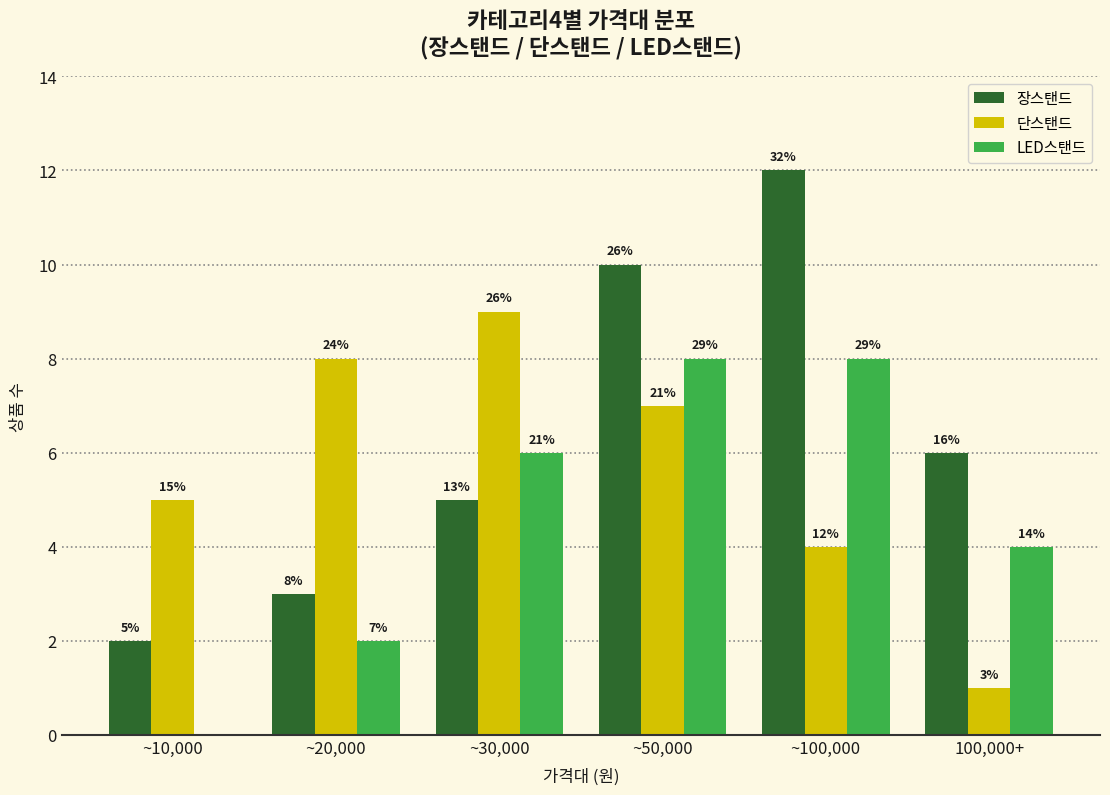

The value of LED스탠드 at ~100,000 is 8. True or false?

True